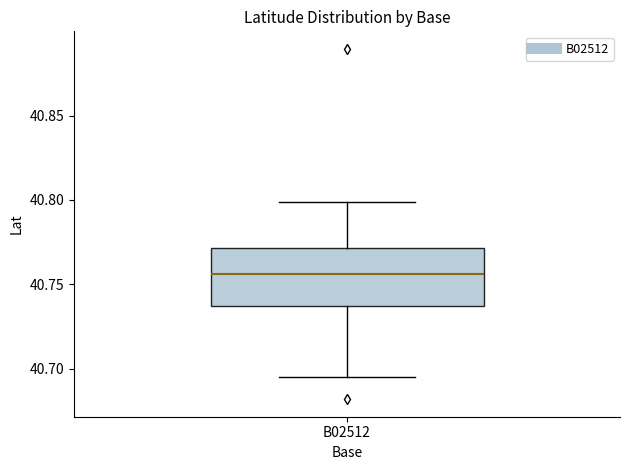

Read this box plot against the y-axis: the position of the median line, the range covered by the box, and the ends of both whiskers. The values are not printed on the chart, so give them approximately, as read against the axis.

median 40.755, box 40.735 to 40.770, whiskers 40.695 to 40.800